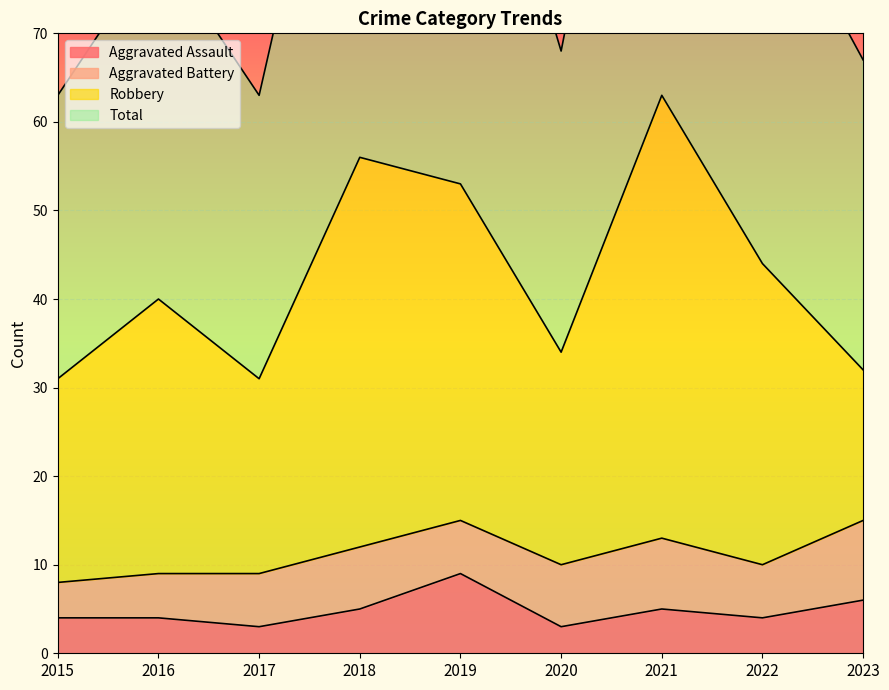

At which category is the sum across all series the highest?

2021